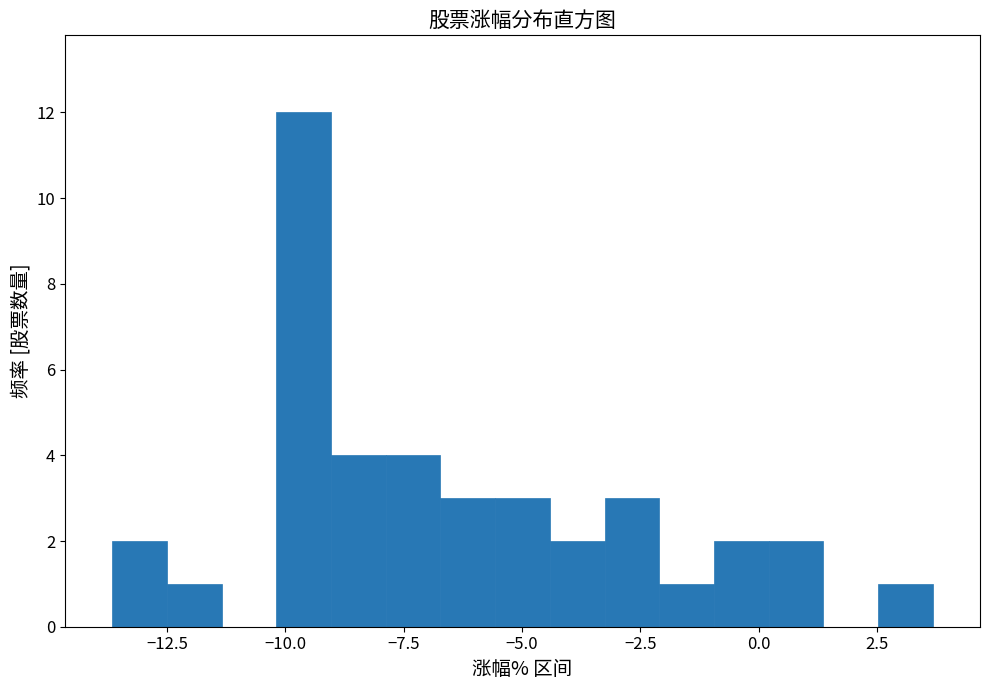

Read against the x-axis, roughly where is the centre of the tallest bar?

-9.5